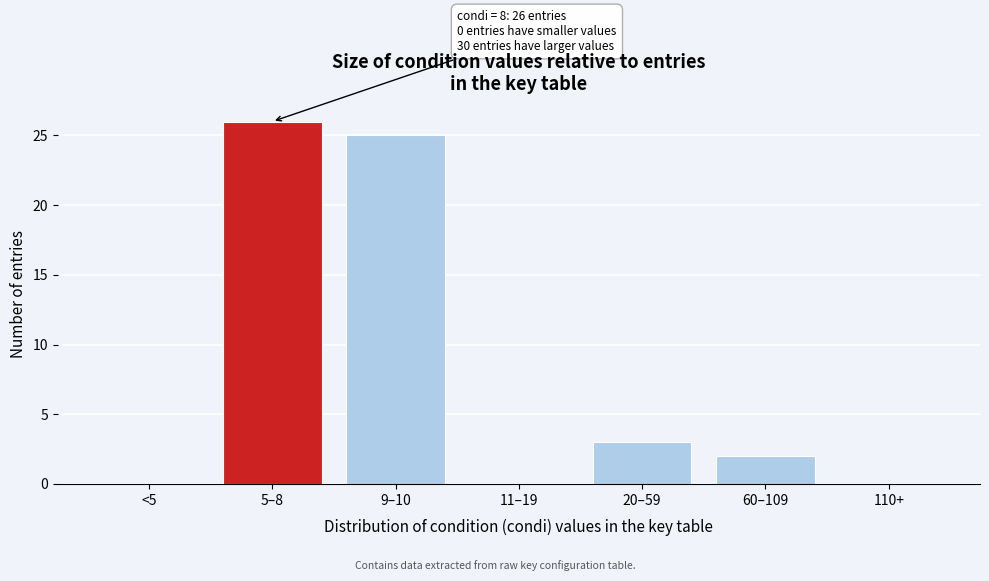

Reading left to right, extract all data points from this chart.

<5=0	5–8=26	9–10=25	11–19=0	20–59=3	60–109=2	110+=0